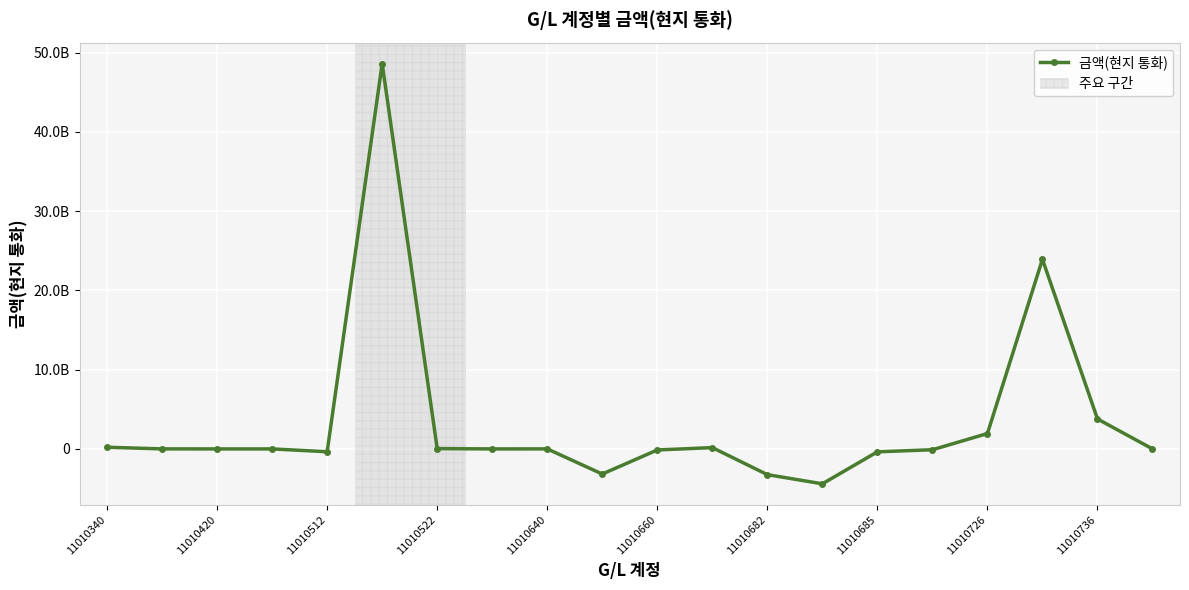

Is this an area chart (filled region under the line)?

No